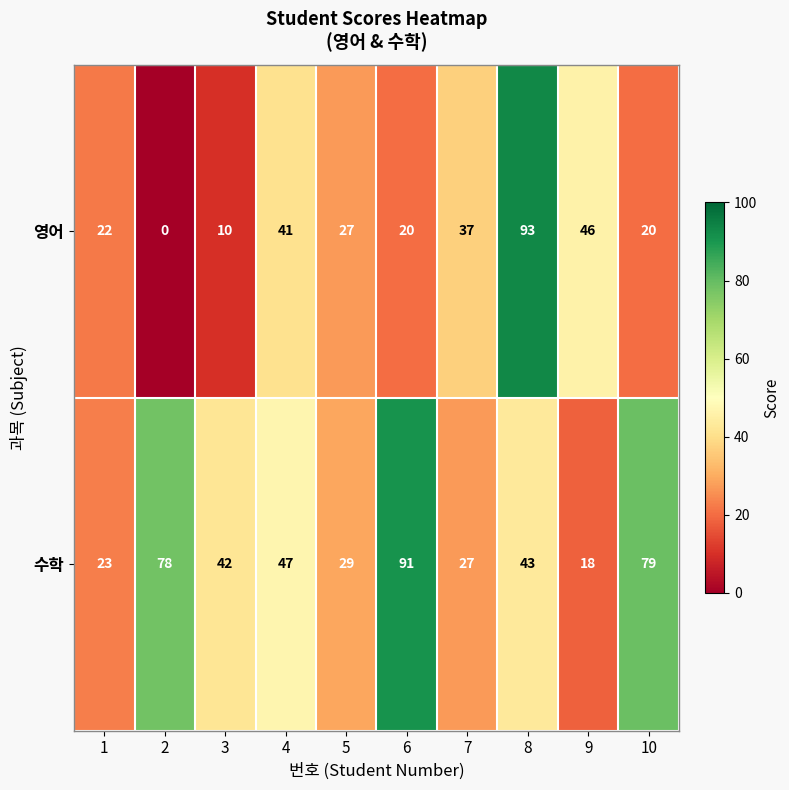

The 수학 series shows 91 at 6. True or false?

True